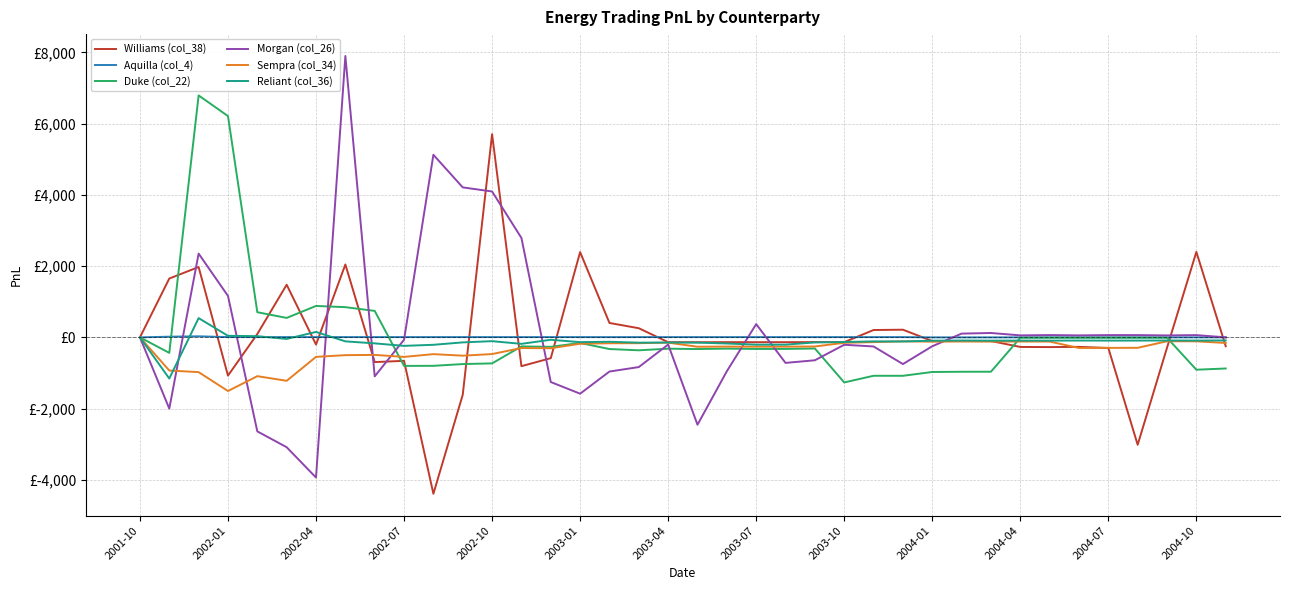

Is this an area chart (filled region under the line)?

No